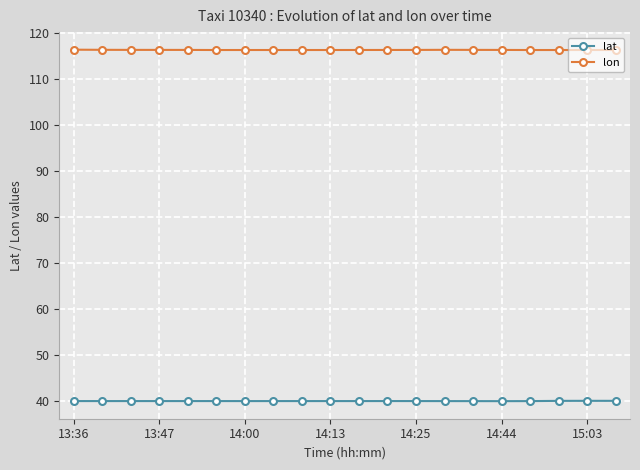

True or false: lon and lat intersect in this chart.

False